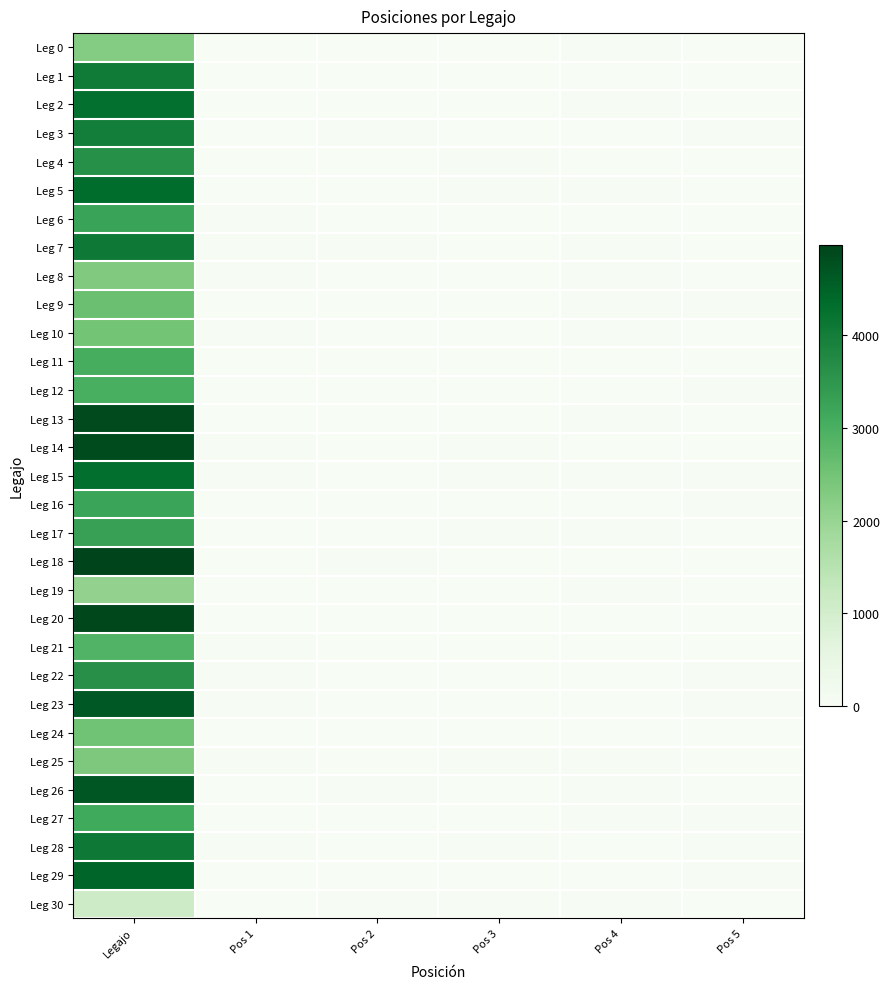

What is the total value across all series at Pos 2?

342